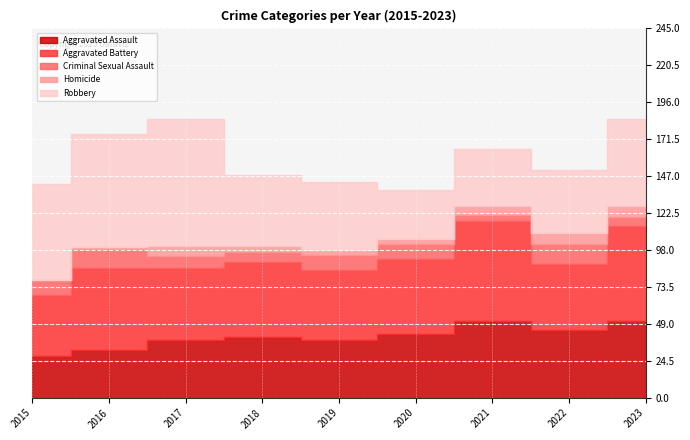

At which category is the sum across all series the highest?

2017